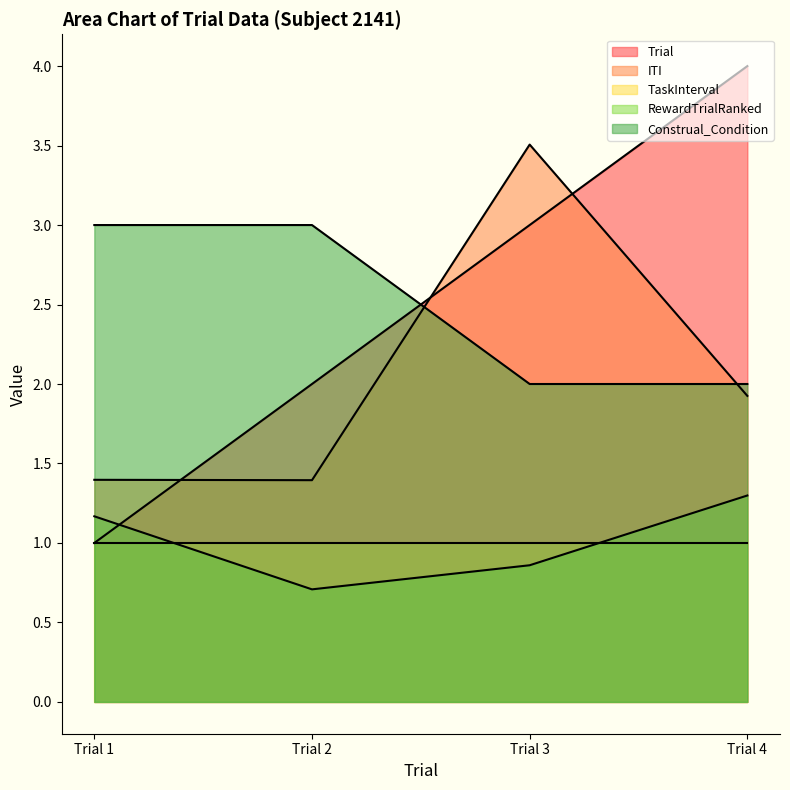

Does the chart display data point markers on the line(s)?

No